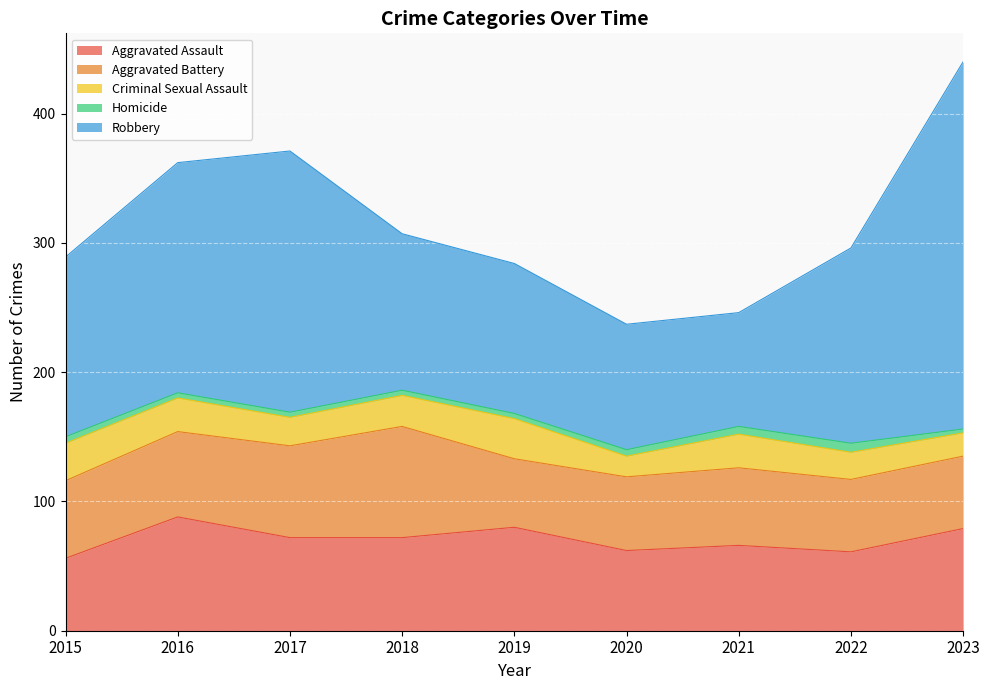

How many categories are shown in the chart?

9